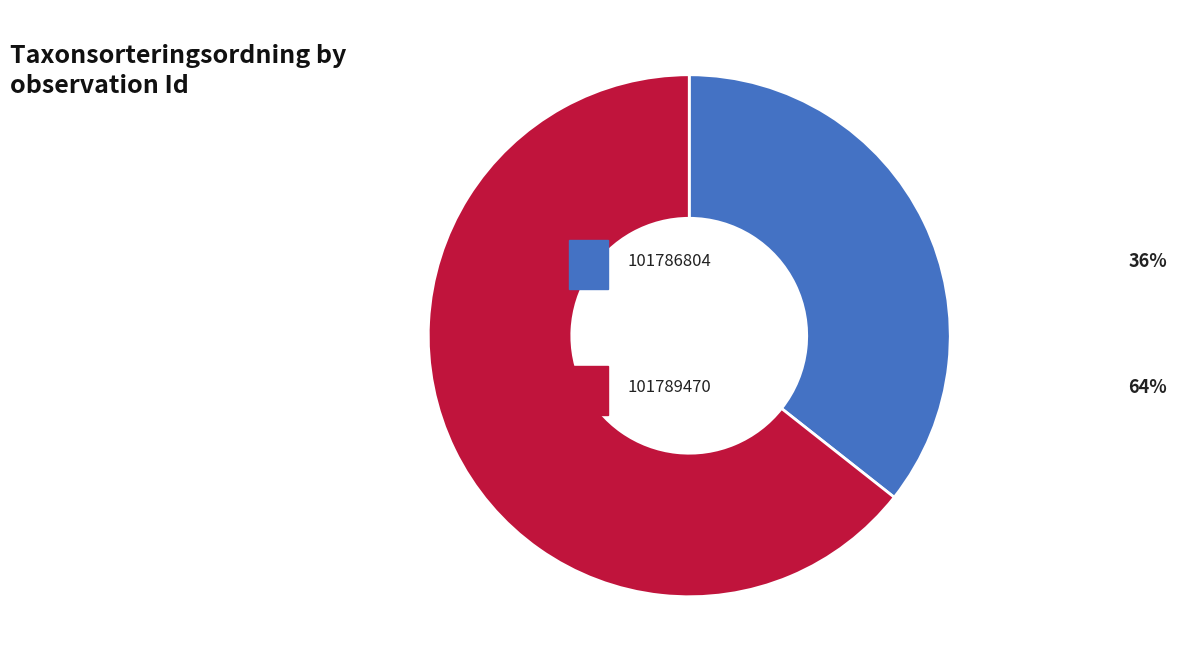

Is there any slice that represents more than half of the pie?

Yes